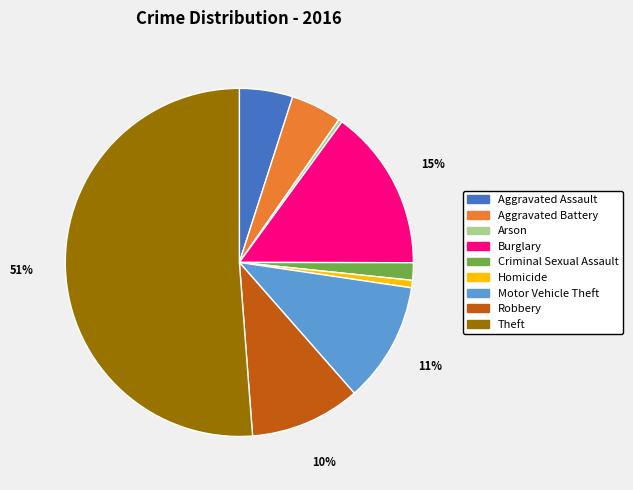

How many segments does this pie chart have?

9